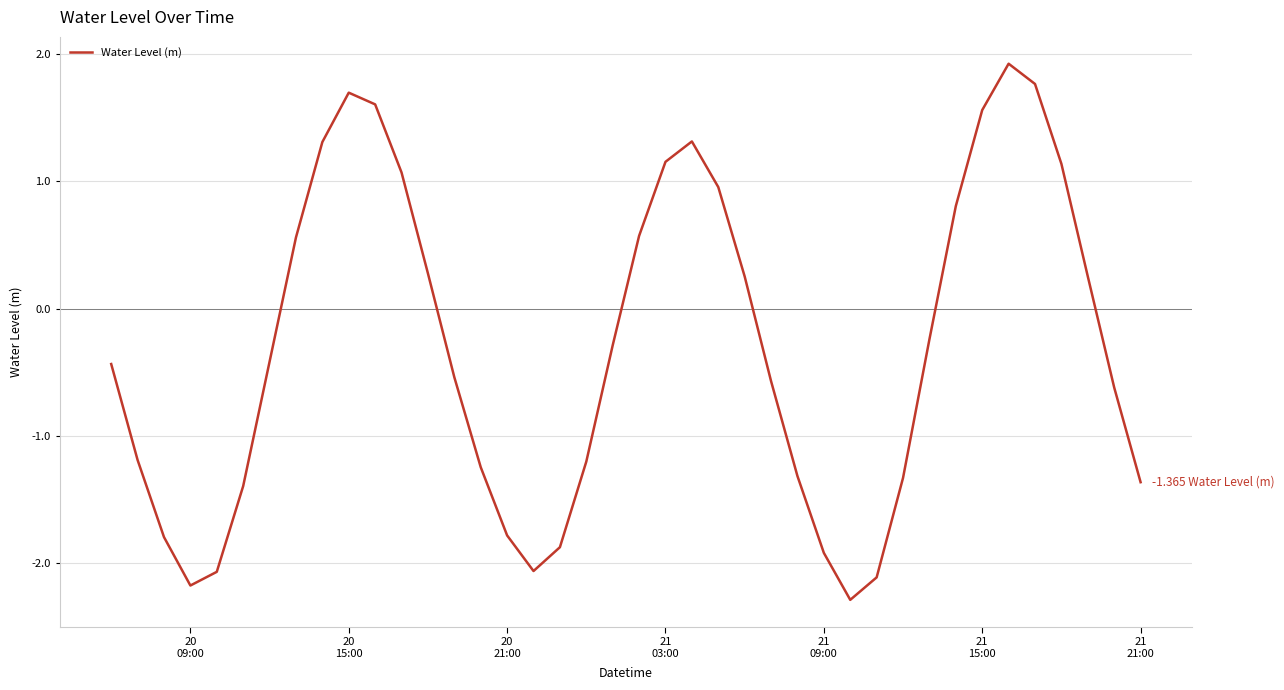

What is the minimum value shown in the chart?

-2.3